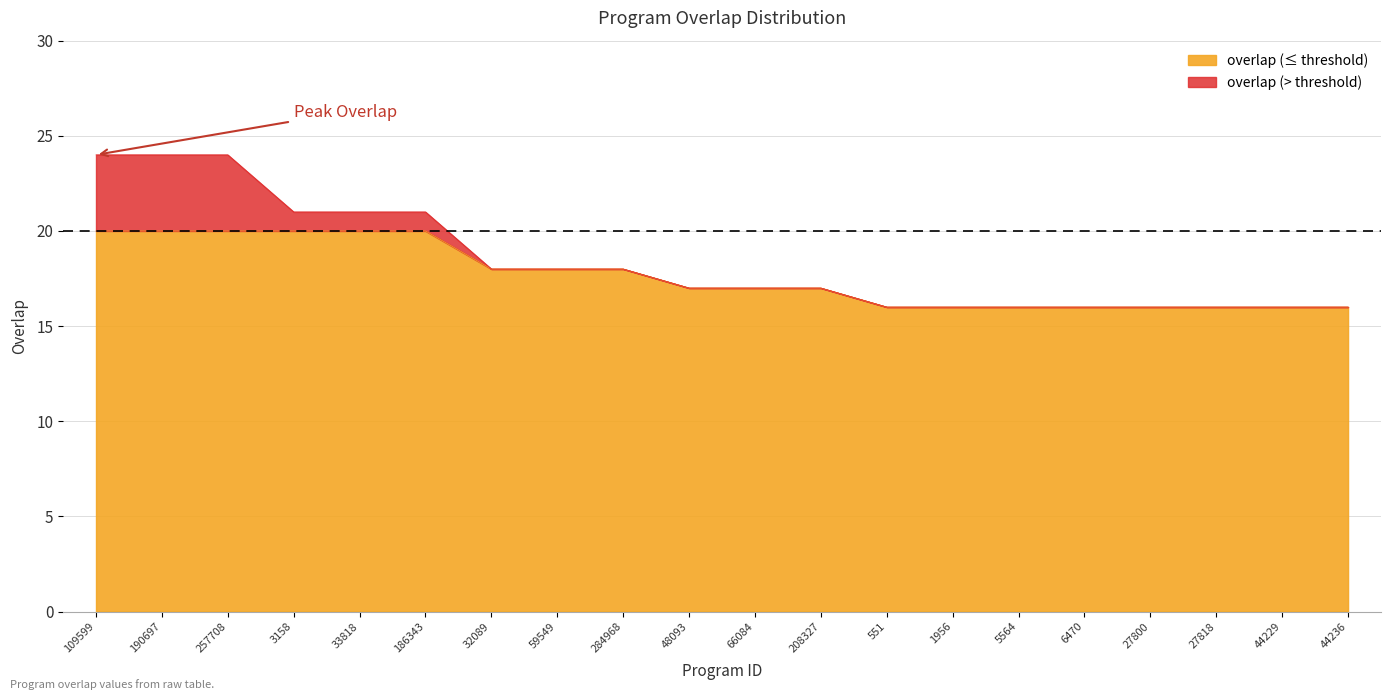

What is the change in value from 109599 to 284968?

-6